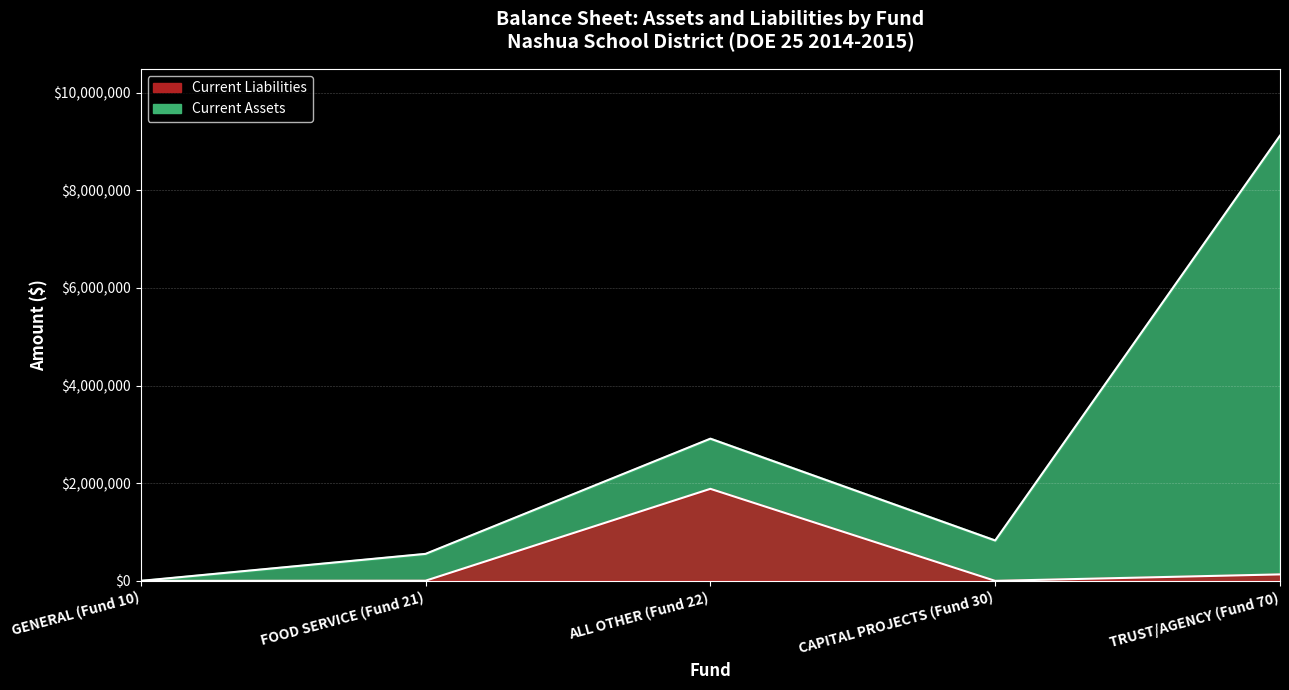

What is the value of the Current Assets point at the 5th from the left?

9119592.1